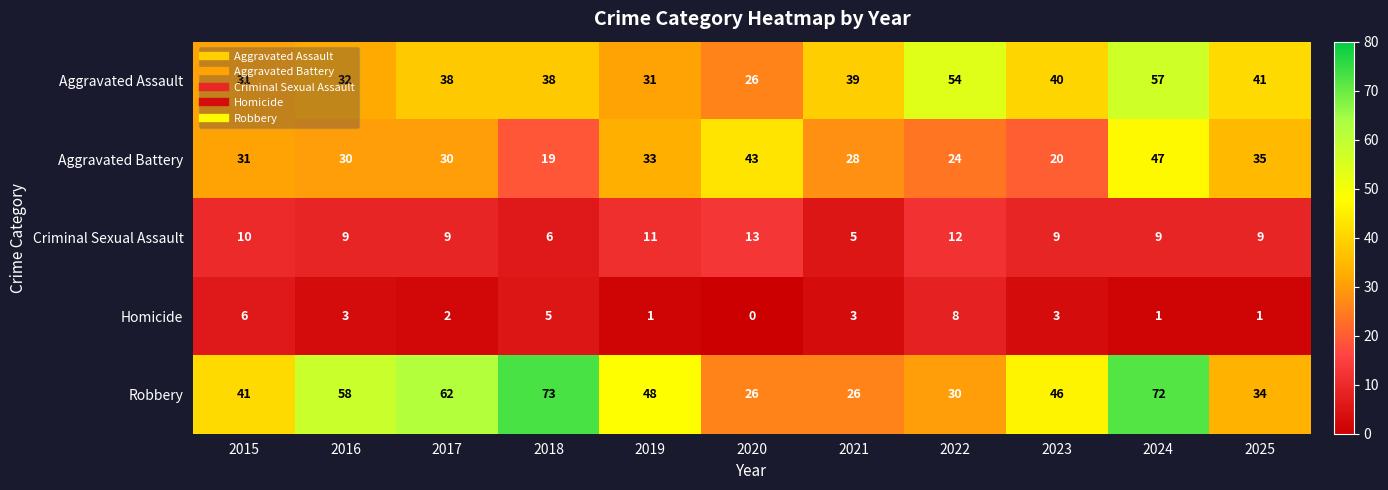

Which series has the largest total across all categories?

Robbery